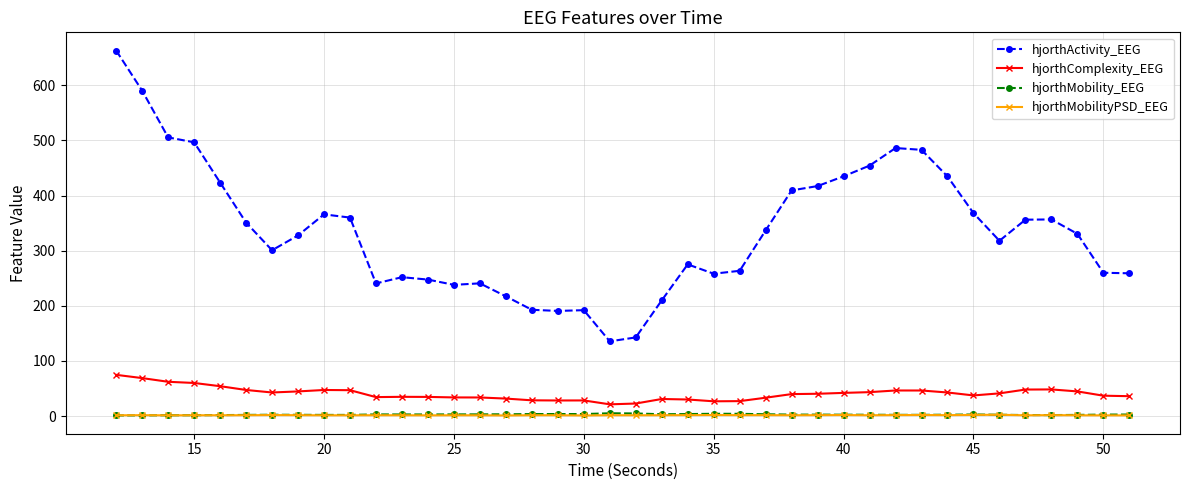

What is the value of the hjorthComplexity_EEG point at the 7th from the left?

42.9